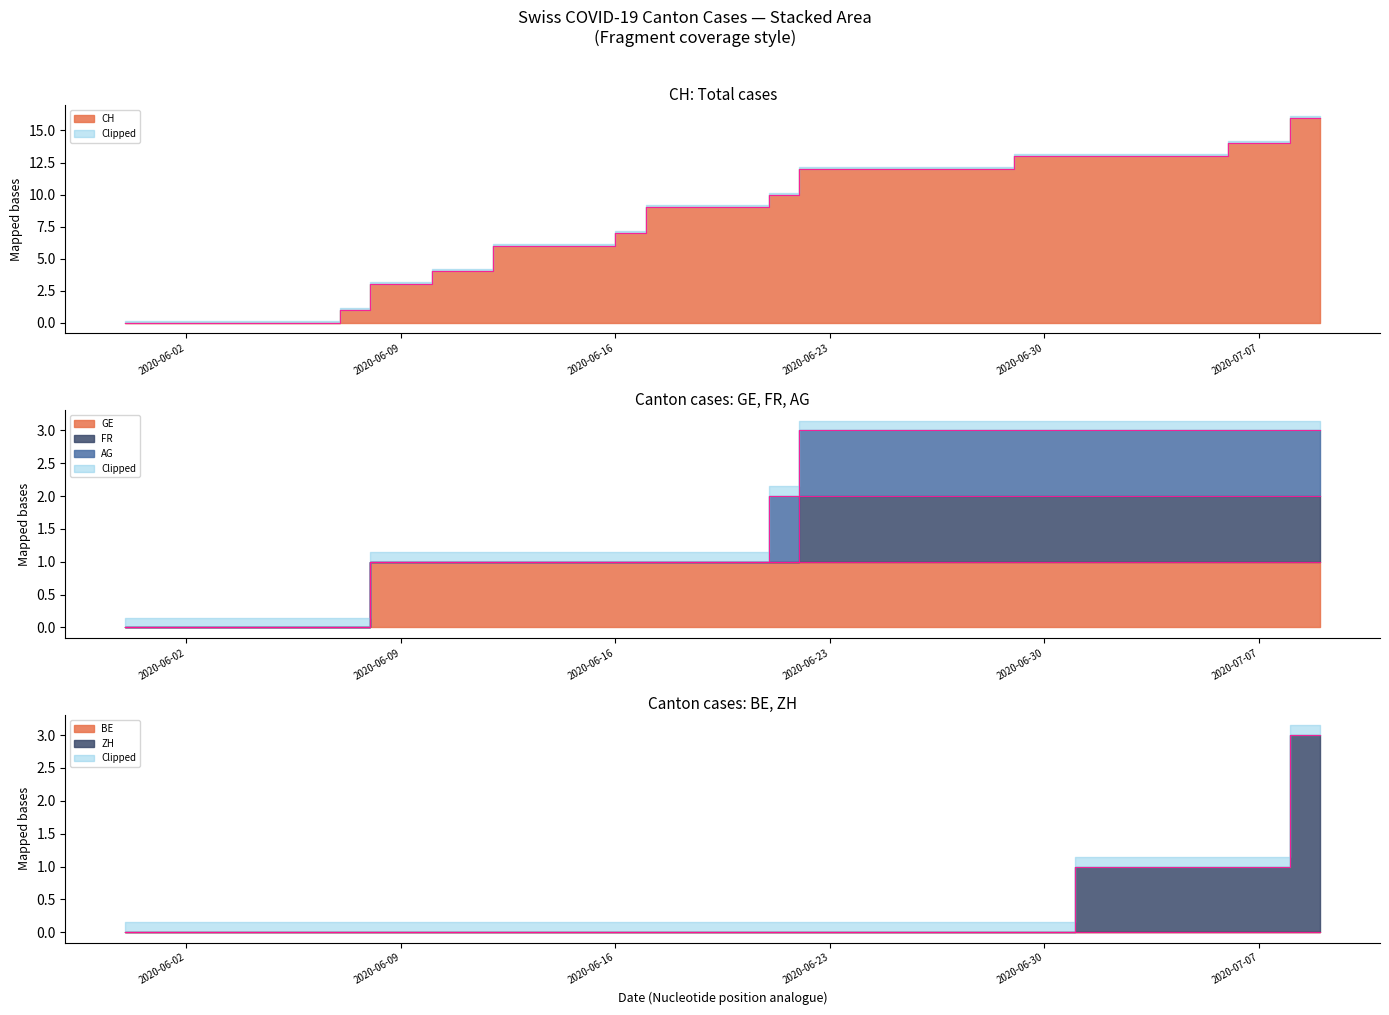

The ZH series shows 1 at 22. True or false?

False